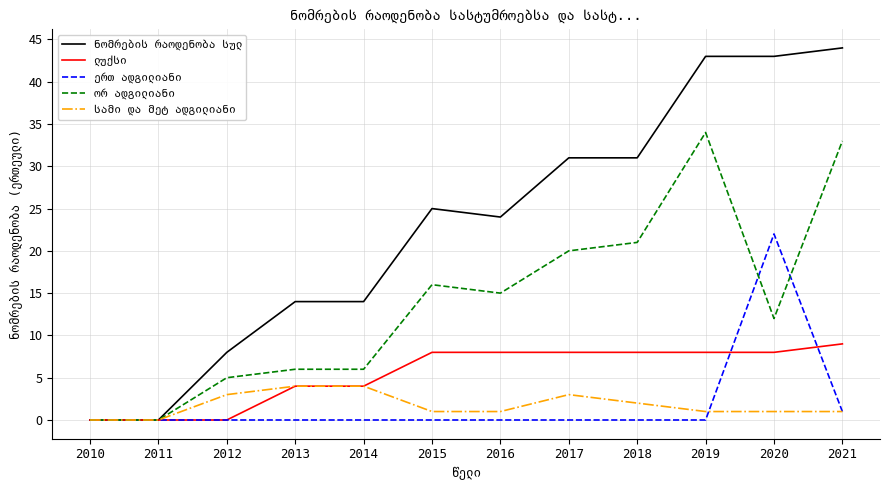

True or false: სამი და მეტ ადგილიანი and ლუქსი cross at least once.

False